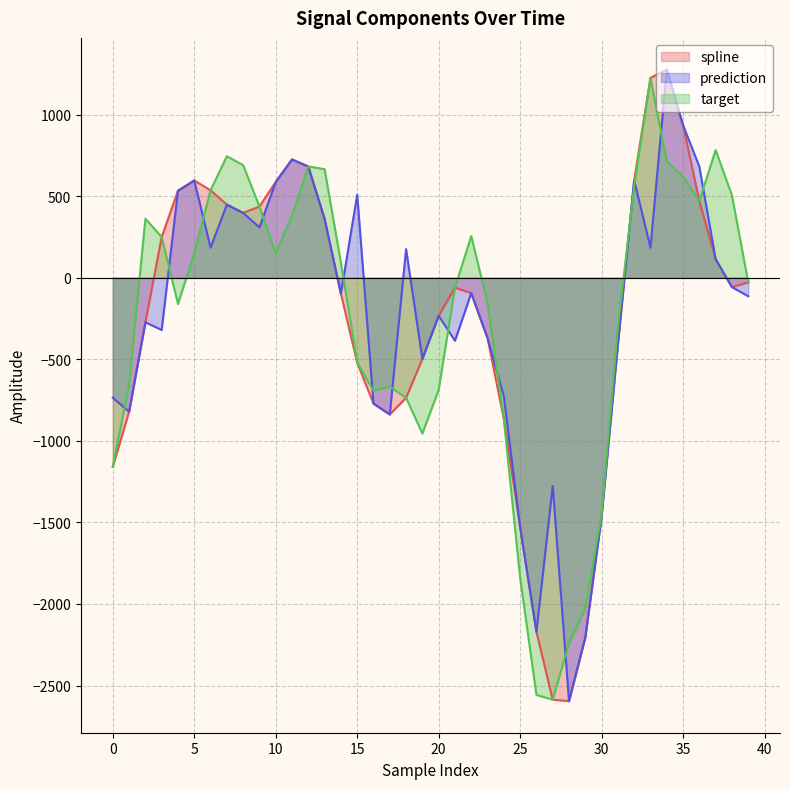

Is it true that prediction equals -2595.7 at 28?

True